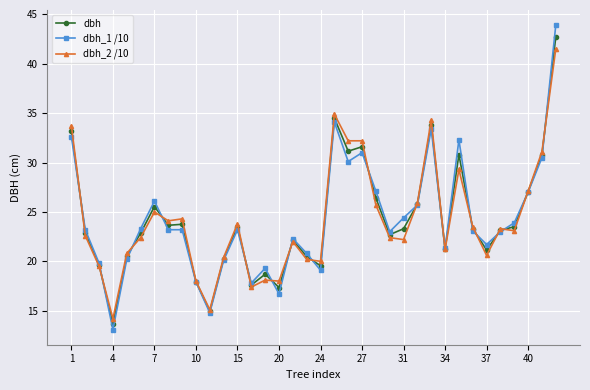

True or false: dbh_2 /10 and dbh_1 /10 intersect in this chart.

True